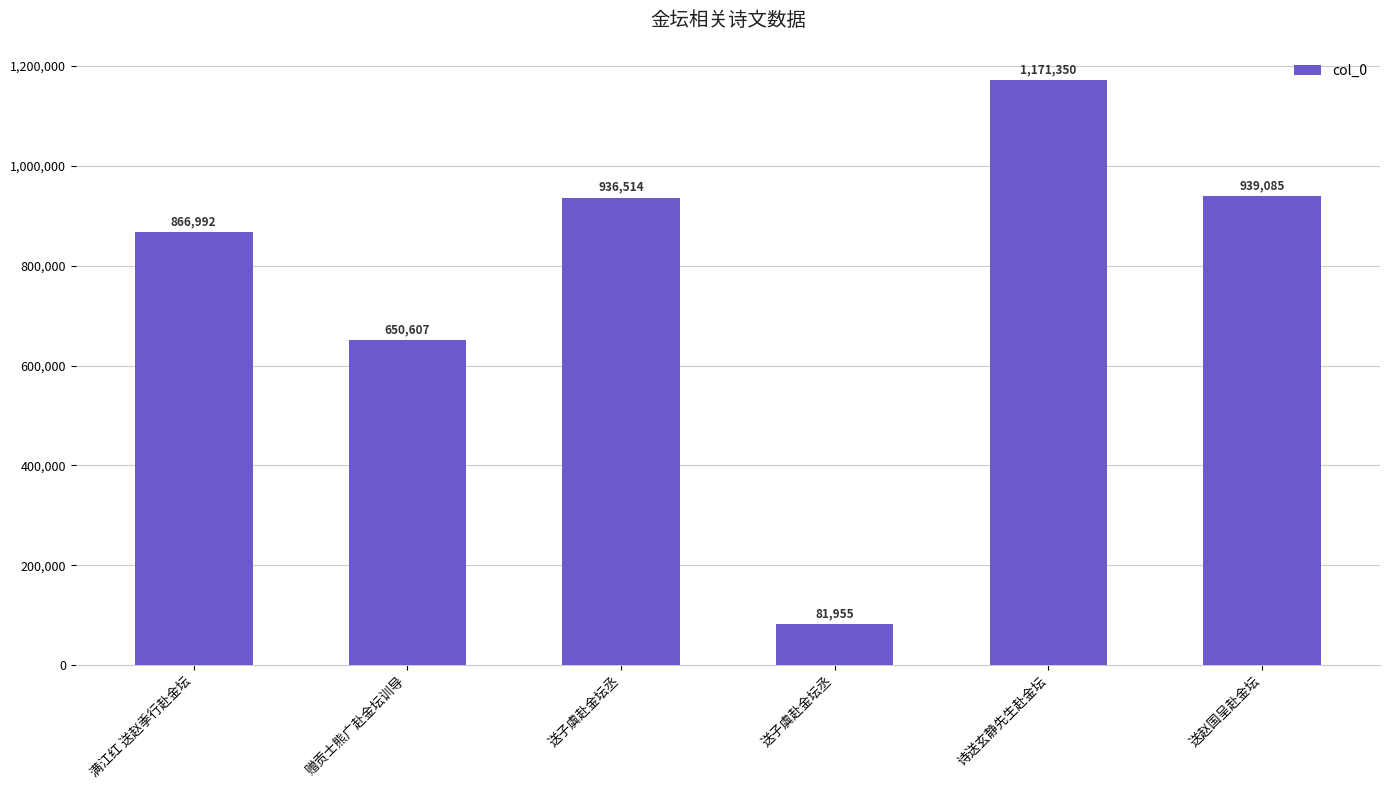

What is the minimum value shown in the chart?

81955